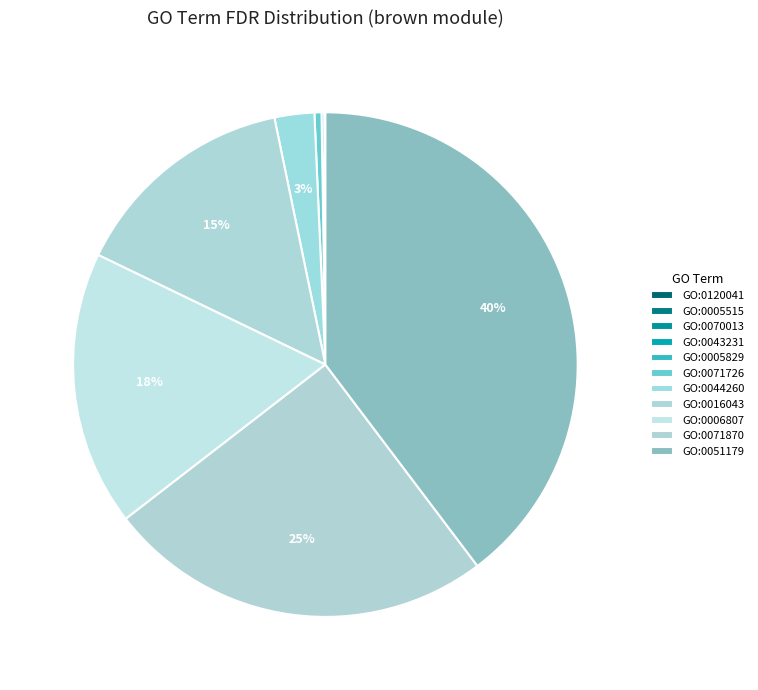

Rank the categories by value from lowest to highest.

GO:0120041, GO:0005515, GO:0070013, GO:0043231, GO:0005829, GO:0071726, GO:0044260, GO:0016043, GO:0006807, GO:0071870, GO:0051179